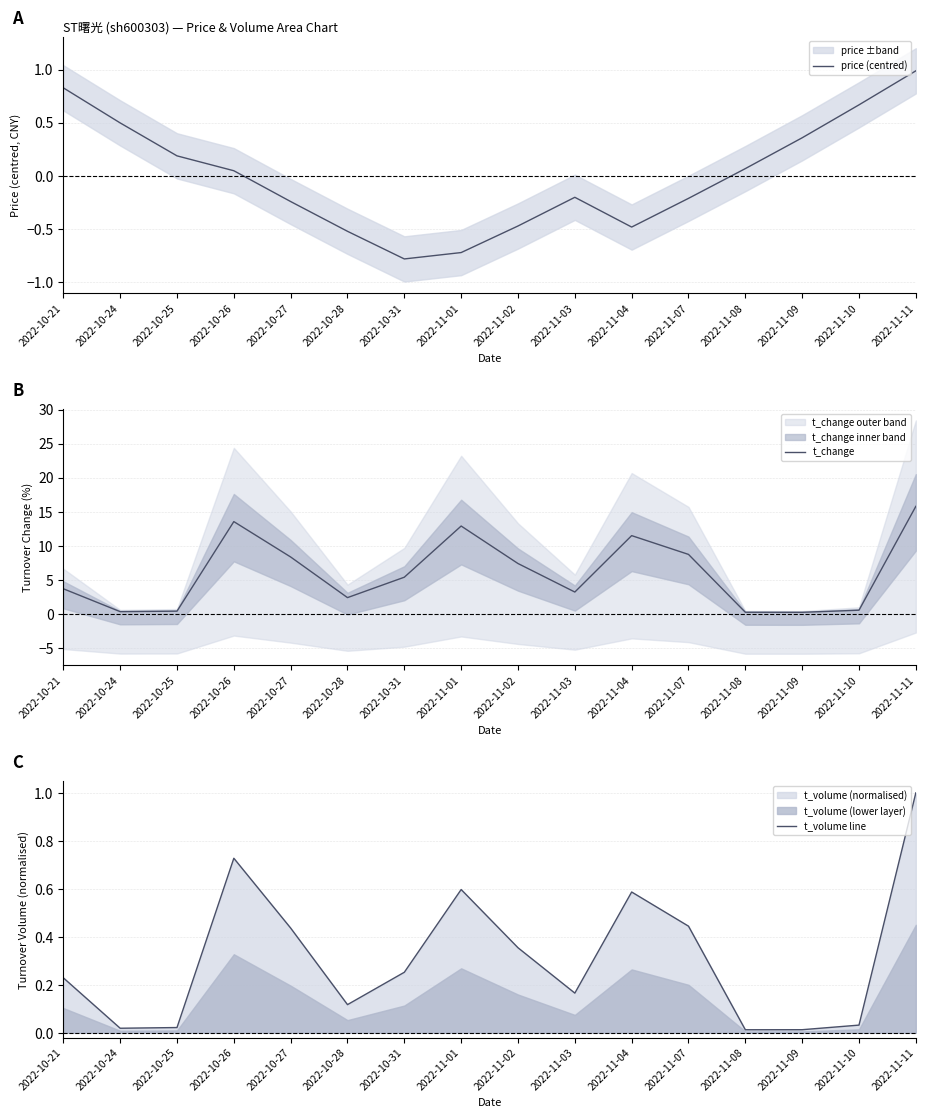

The value of t_volume line at 2022-11-02 is 0.1. True or false?

False